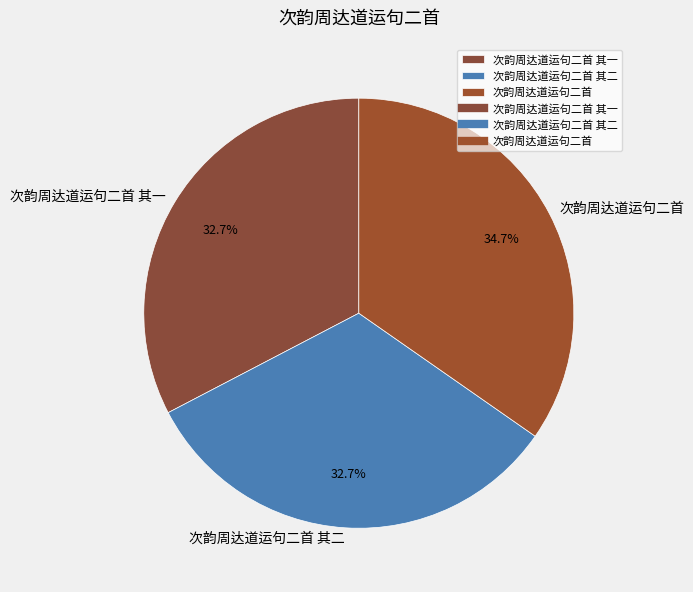

Is there any slice that represents more than half of the pie?

No